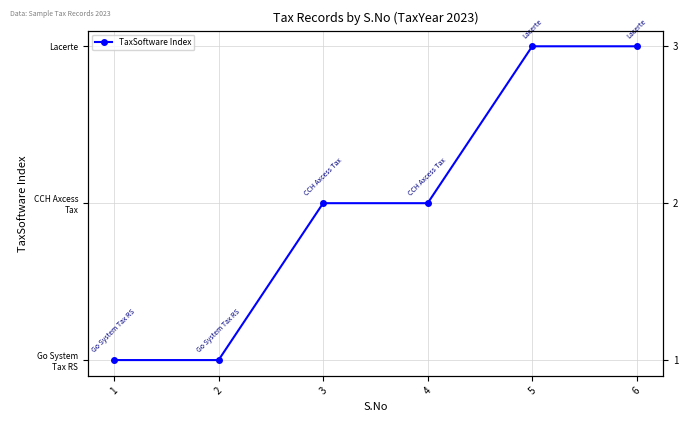

Is it true that the value at 4 is 3?

False